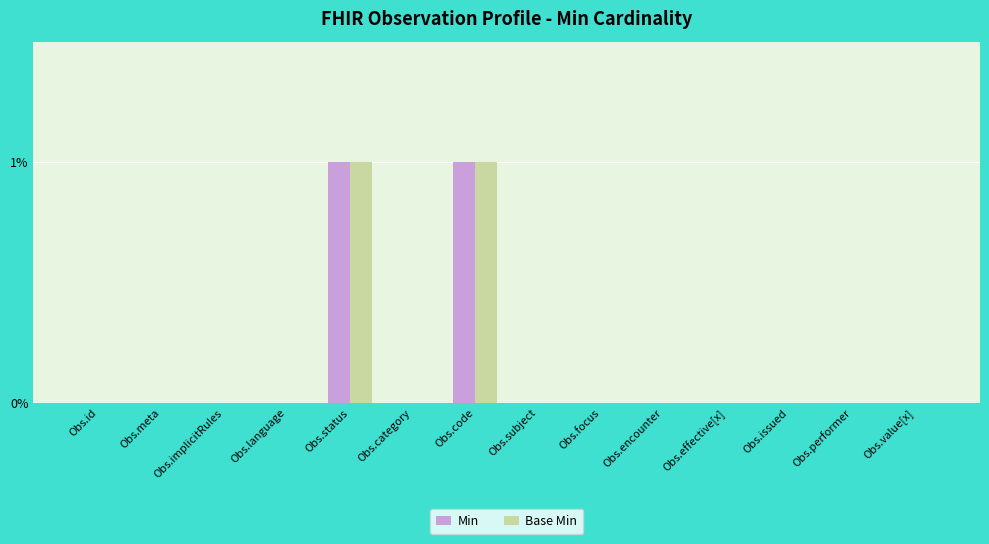

Is the value of Min at Obs.status greater than the value of Base Min at Obs.language?

Yes